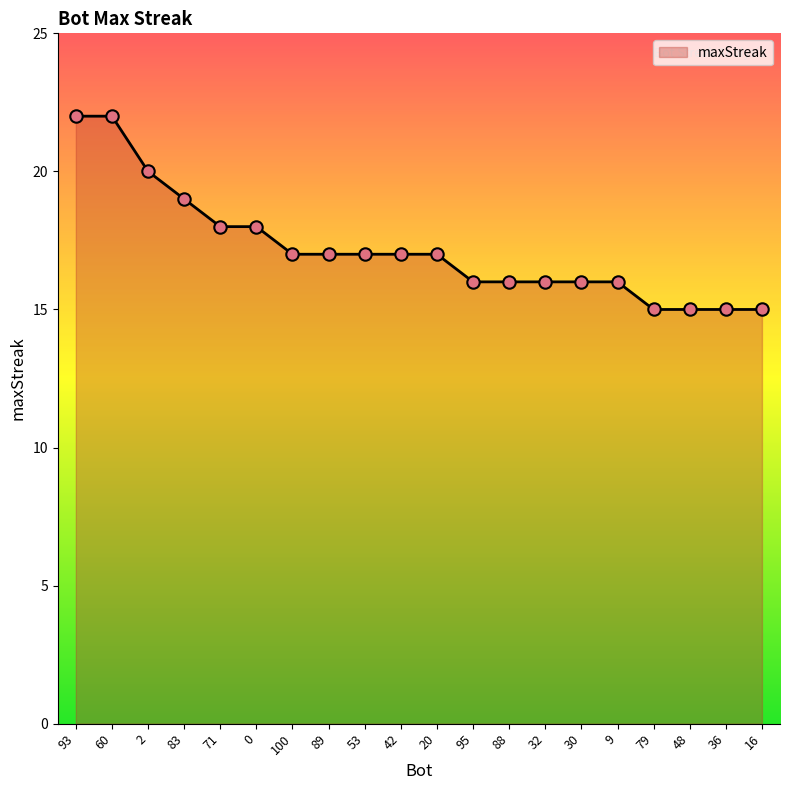

Approximately how many times larger is the value at 9 compared to 93?

0.7